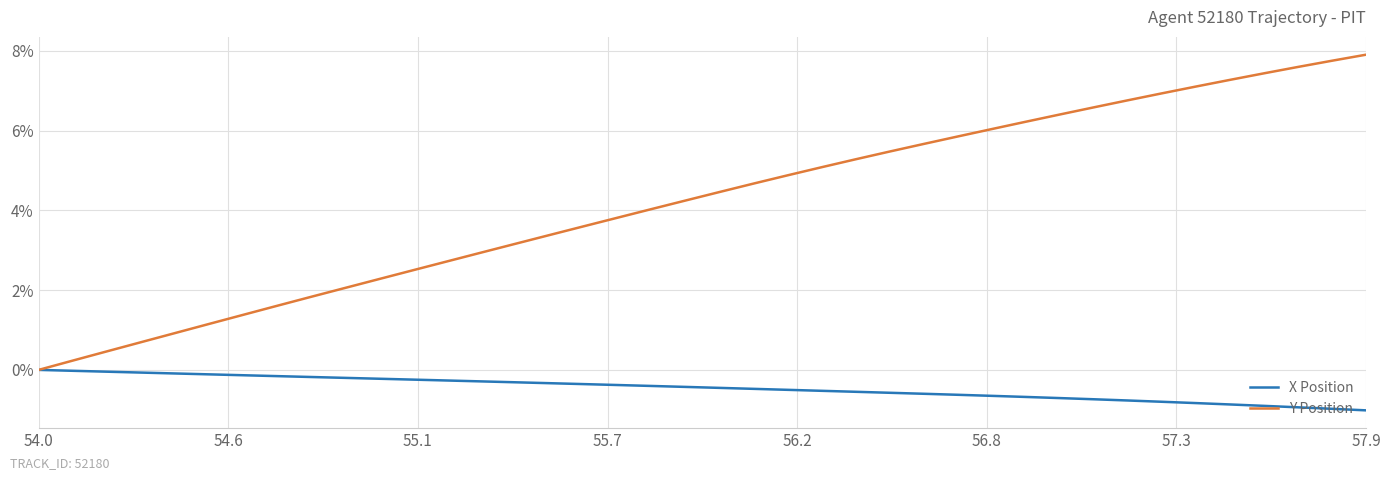

Rank the series by their average value, from highest to lowest.

Y Position, X Position